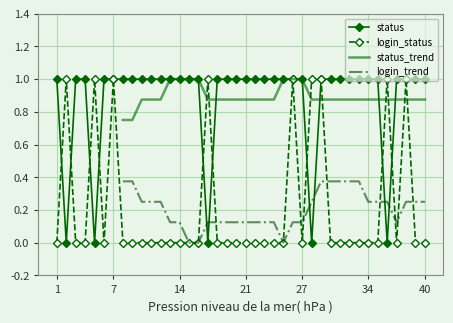

True or false: login_status has a value of -1 at 40.

False